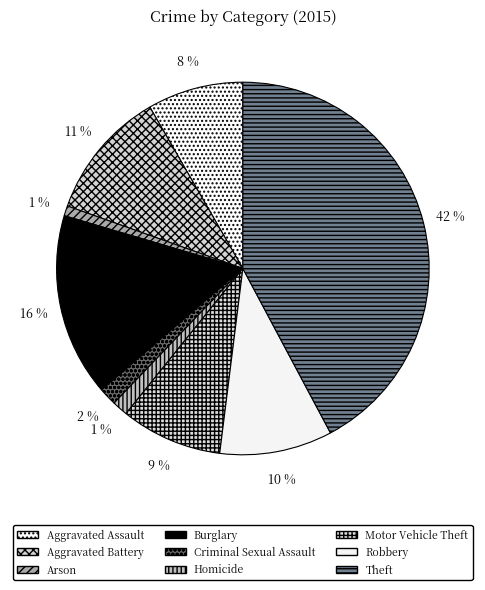

Is Homicide the majority of the pie?

No